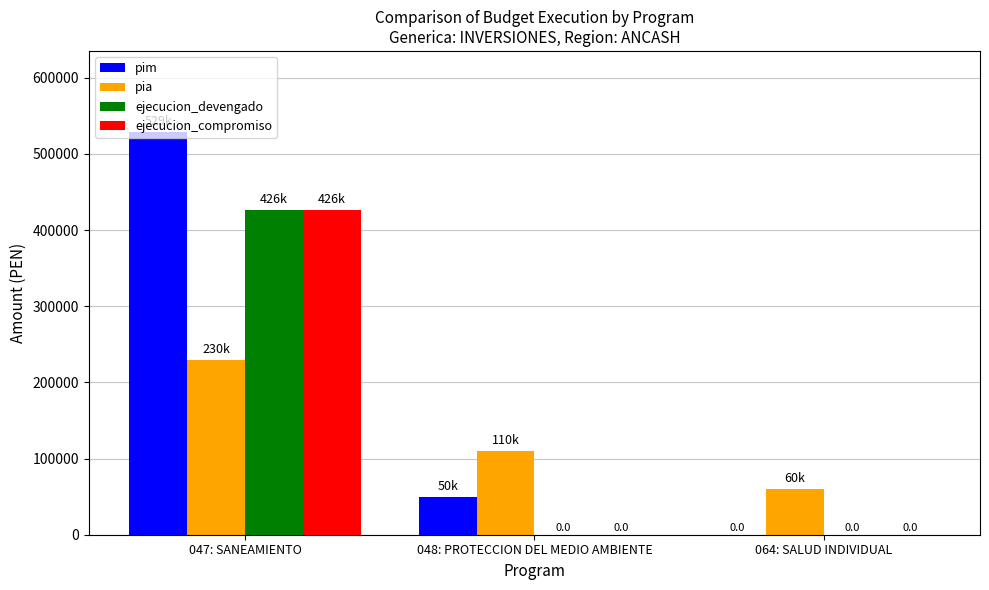

What are all the series names shown in the legend?

pim, pia, ejecucion_devengado, ejecucion_compromiso